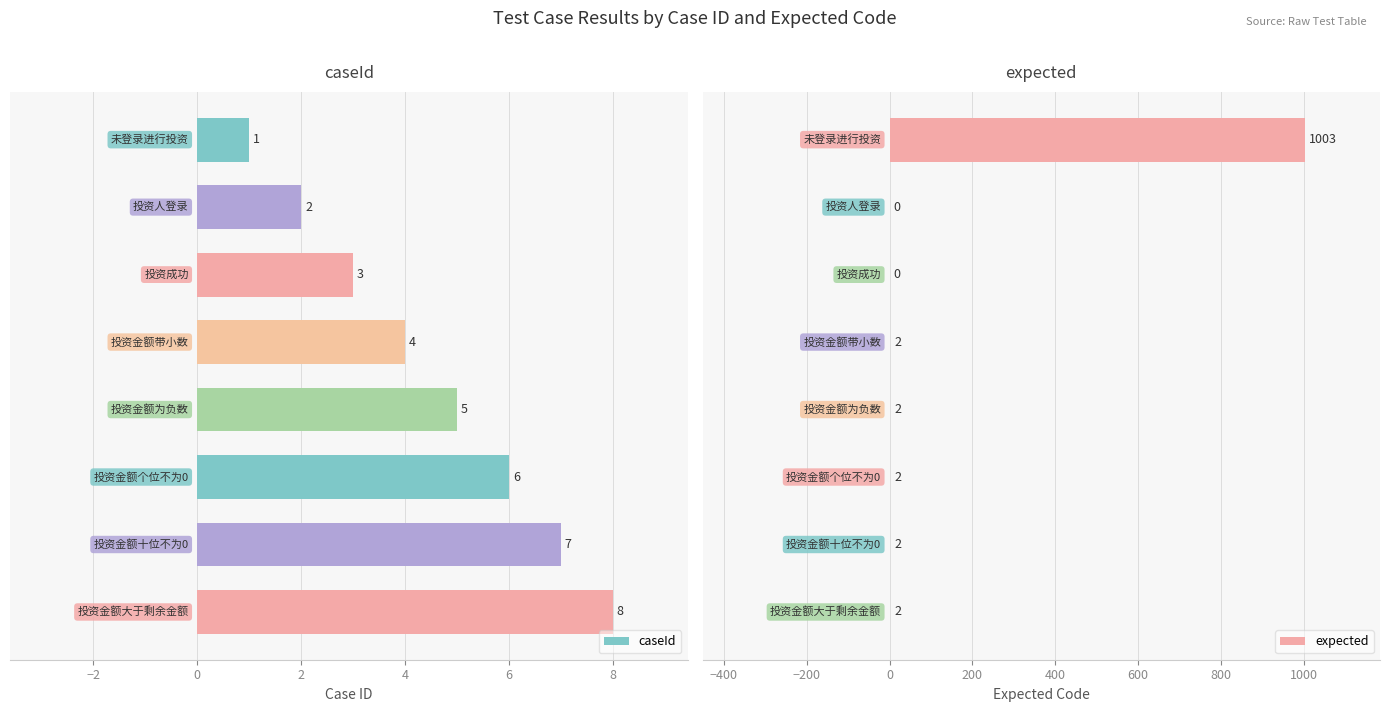

True or false: expected has a value of 452 at 0.

False